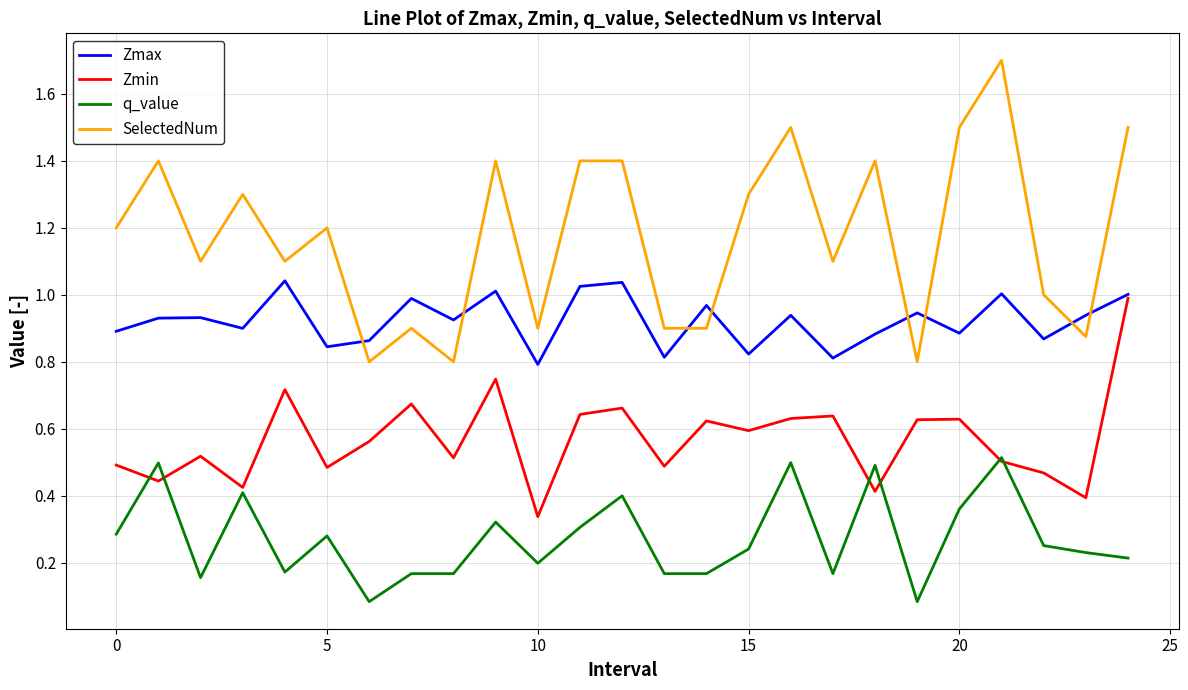

What is the greatest value displayed?

1.7